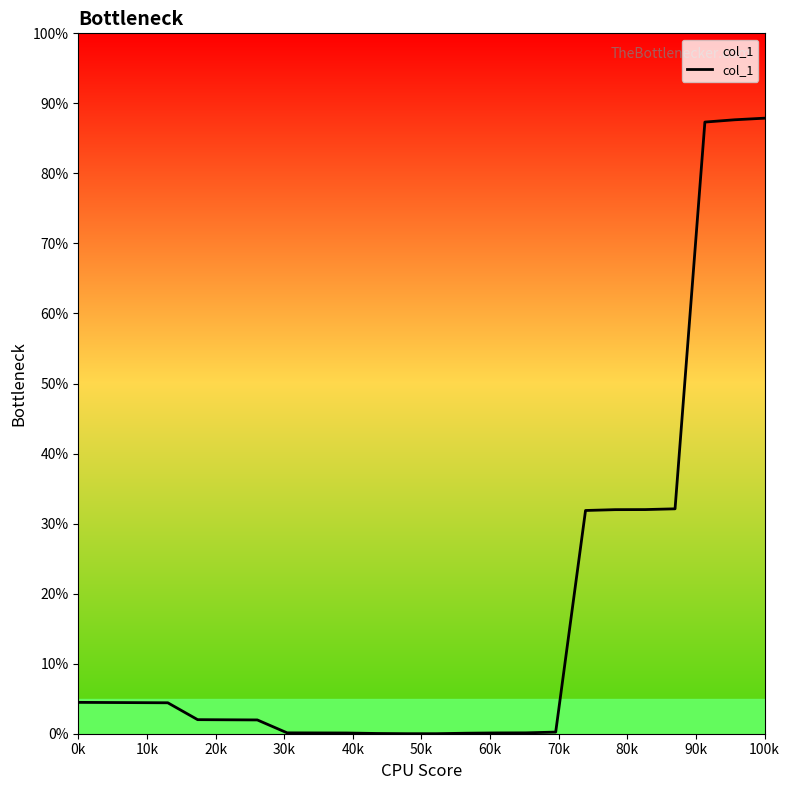

What is the greatest value displayed?

87.9